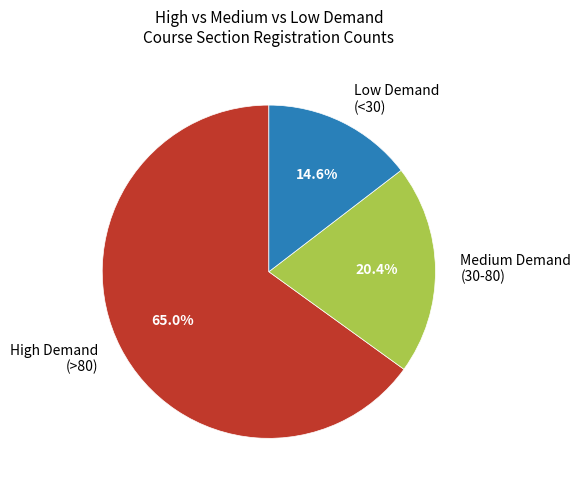

Which category has the smallest portion of the pie?

Low Demand (<30)